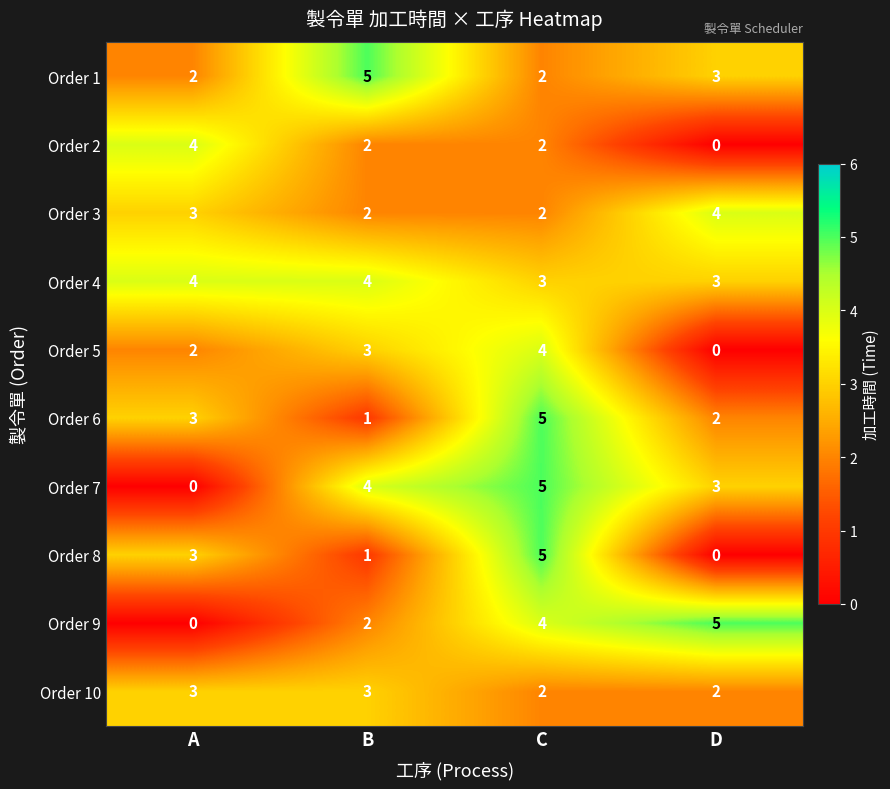

Rank the categories by Order 9 value from lowest to highest.

A, B, C, D